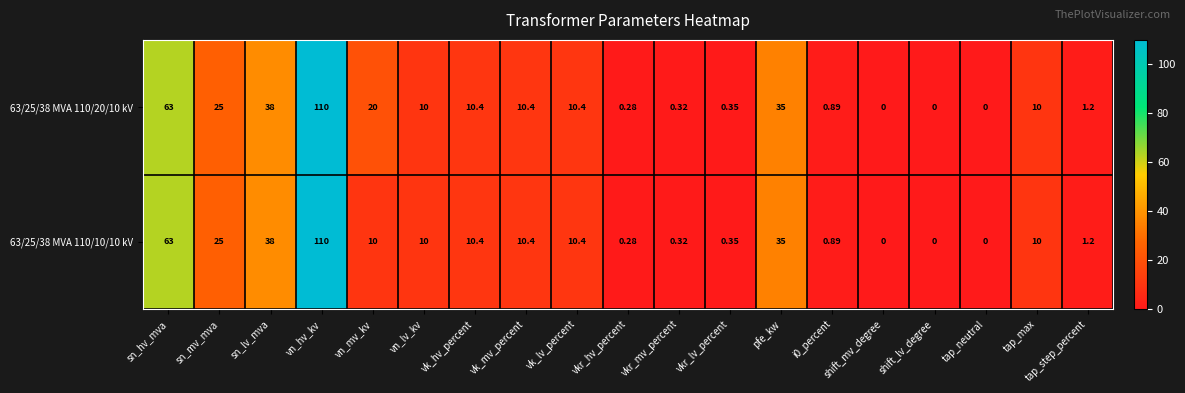

At which label is 63/25/38 MVA 110/10/10 kV closest to 55?

sn_hv_mva